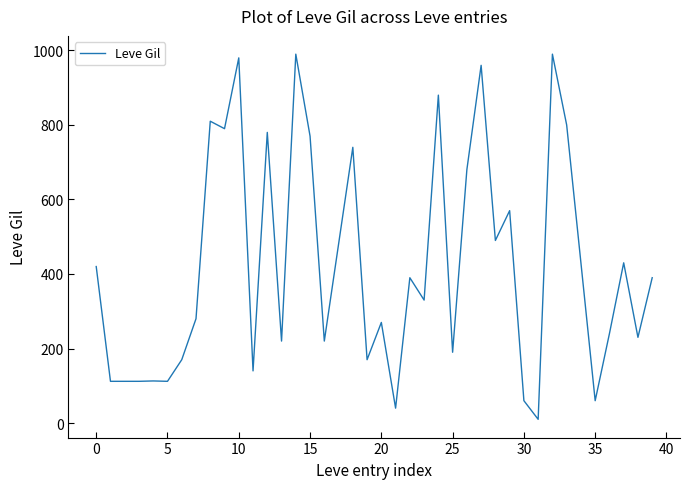

Is this an area chart (filled region under the line)?

No